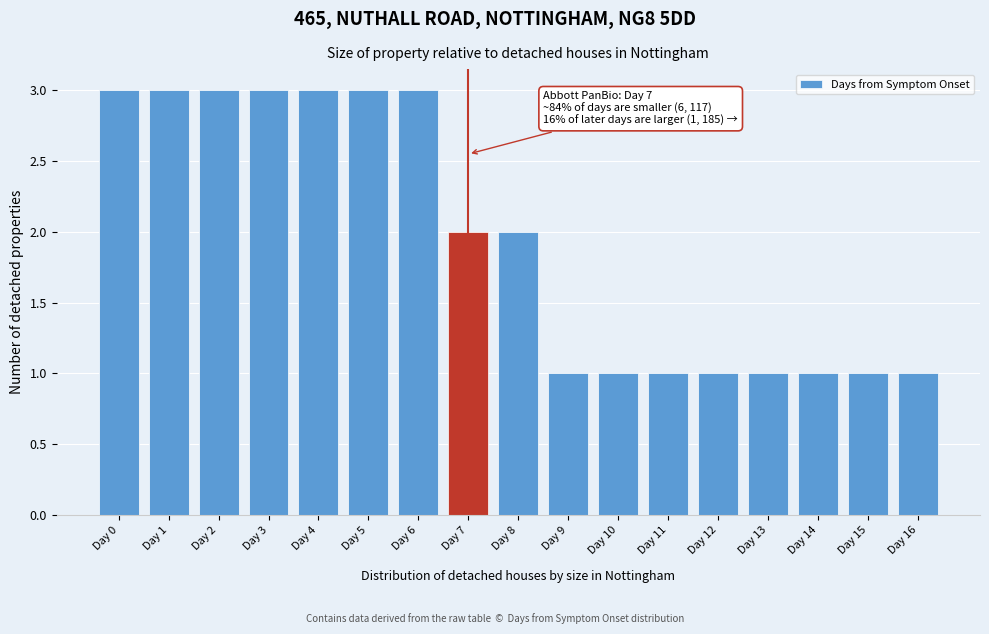

Reading left to right, list all the values displayed in this chart.

Day 0=3	Day 1=3	Day 2=3	Day 3=3	Day 4=3	Day 5=3	Day 6=3	Day 7=2	Day 8=2	Day 9=1	Day 10=1	Day 11=1	Day 12=1	Day 13=1	Day 14=1	Day 15=1	Day 16=1